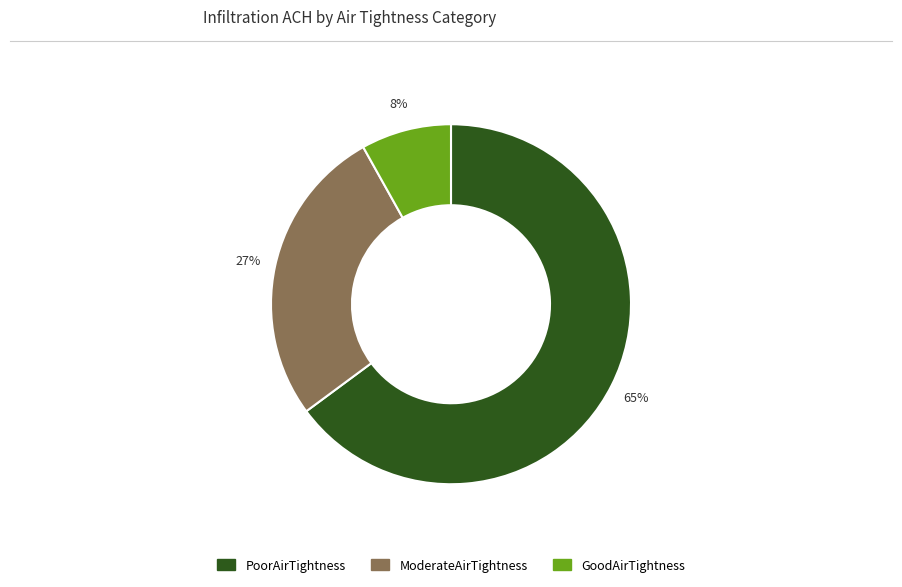

What is the smallest slice in the pie chart?

GoodAirTightness